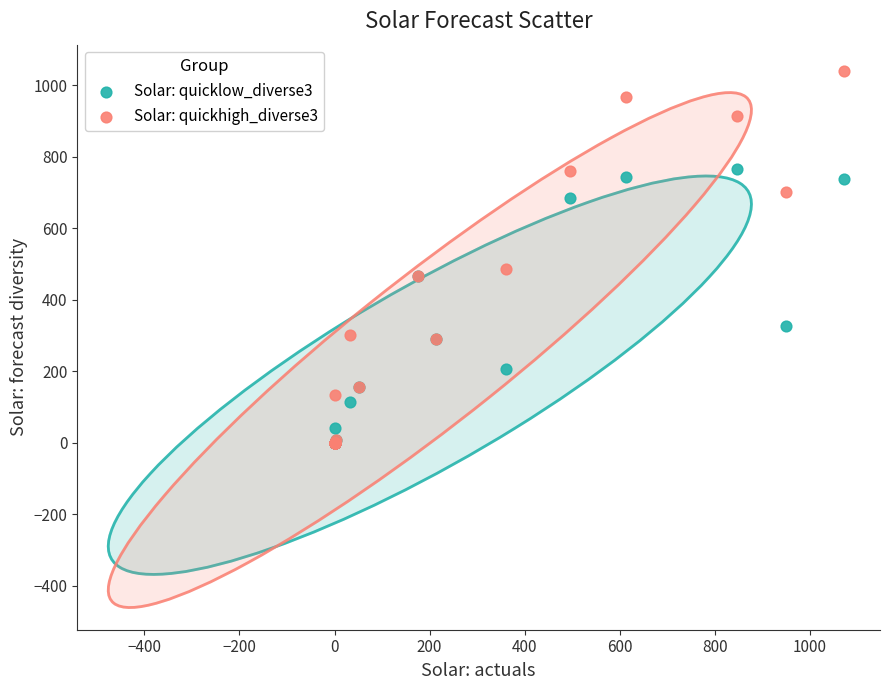

Which series has the largest Y range (max minus min)?

Solar: quickhigh_diverse3